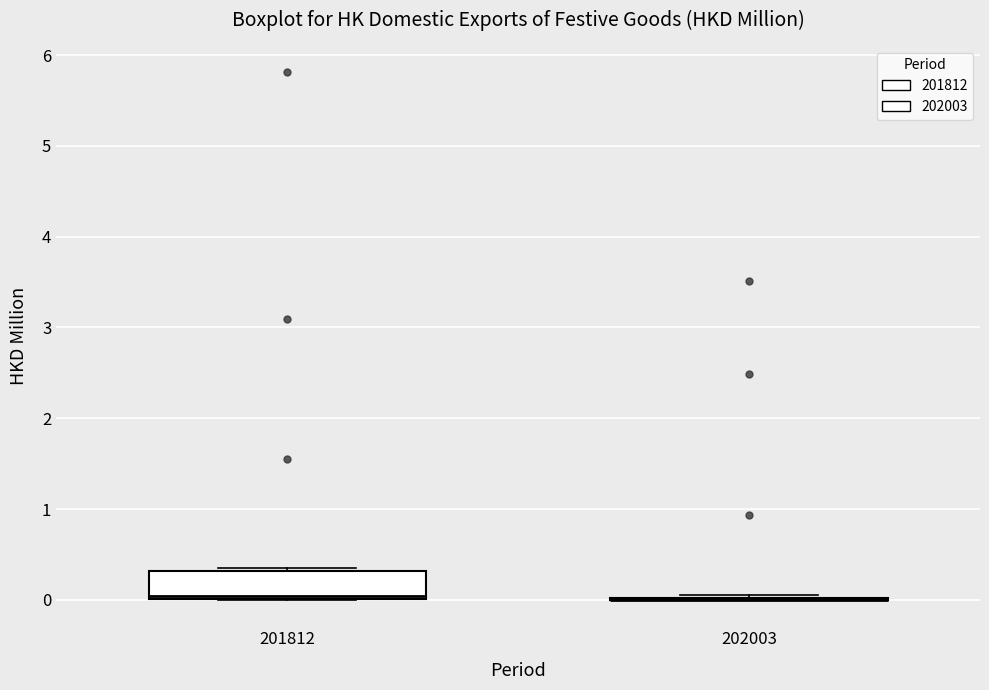

Which box is the tallest, from its lower edge to its upper edge?

201812